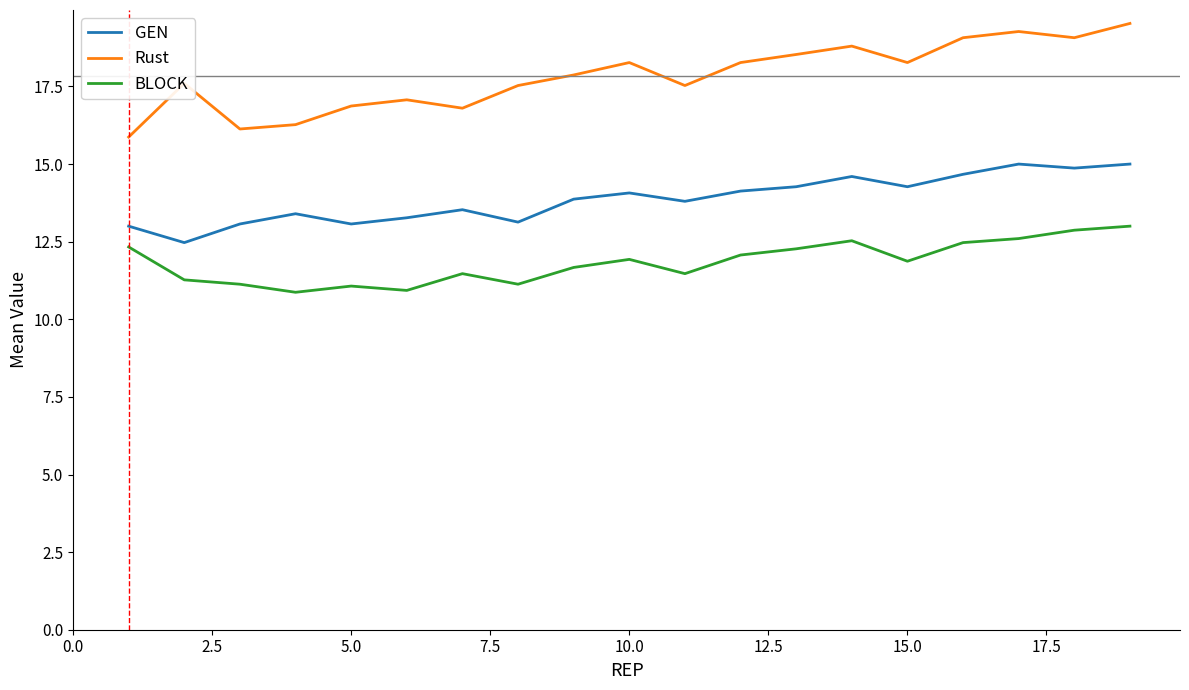

List the series in order of their overall mean, lowest first.

BLOCK, GEN, Rust